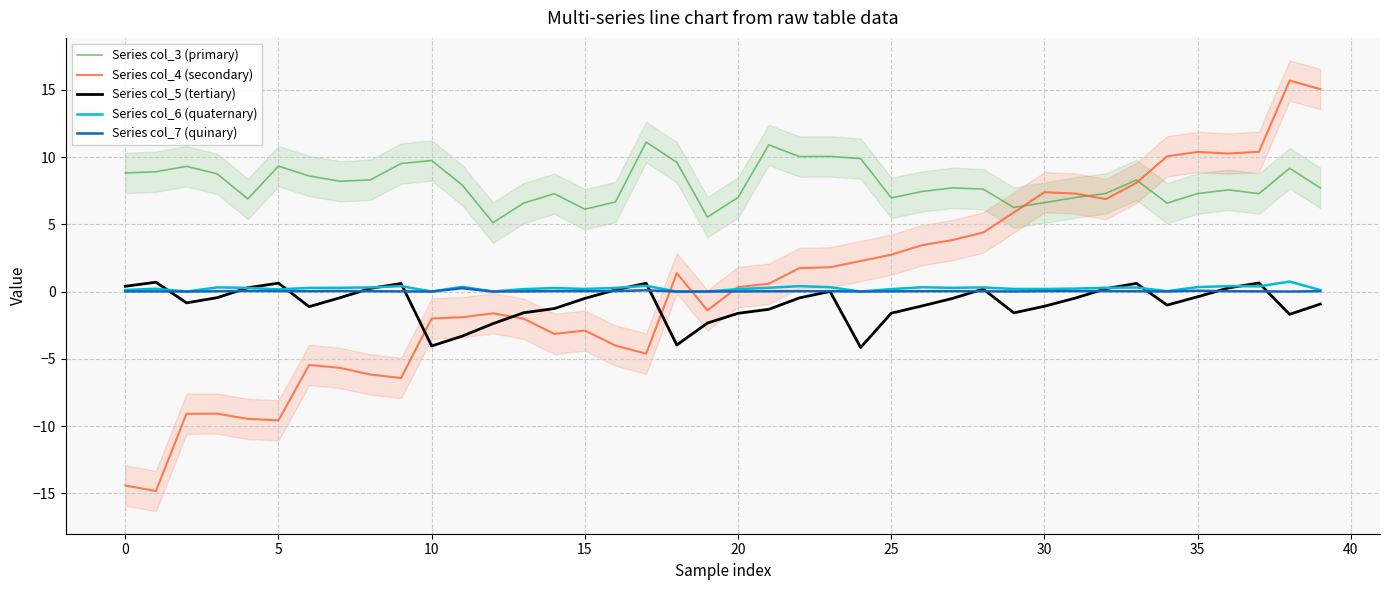

True or false: Series col_3 (primary) and Series col_6 (quaternary) cross at least once.

False